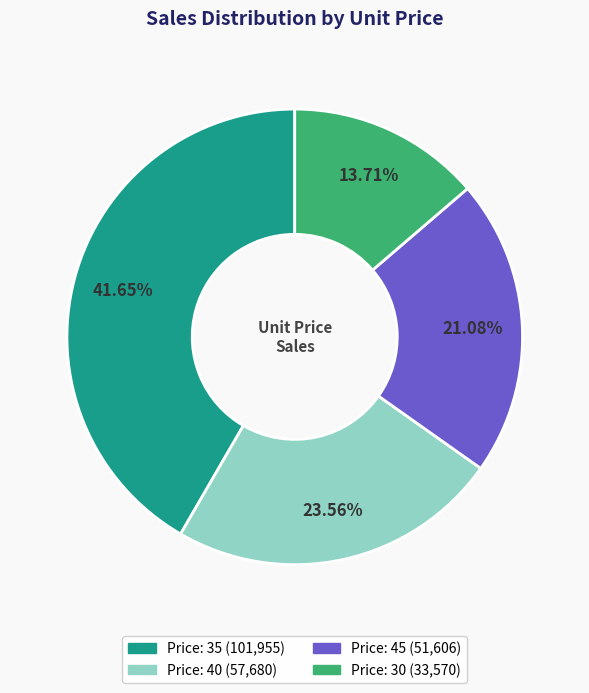

Is there any slice that represents more than half of the pie?

No